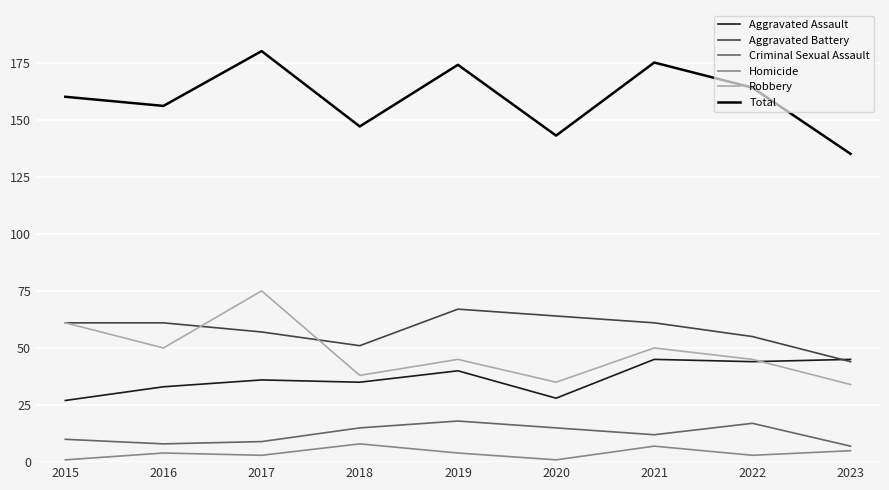

In Criminal Sexual Assault, how many points are lower than both neighbors (excluding endpoints)?

2